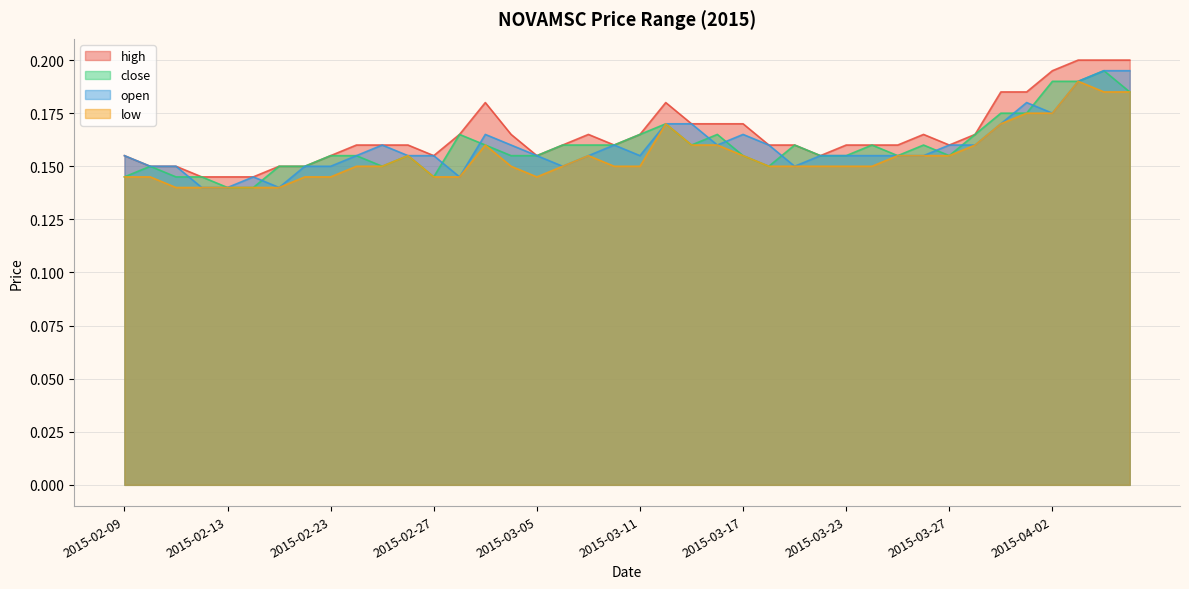

Count the high values in the range 0 to 1.

40